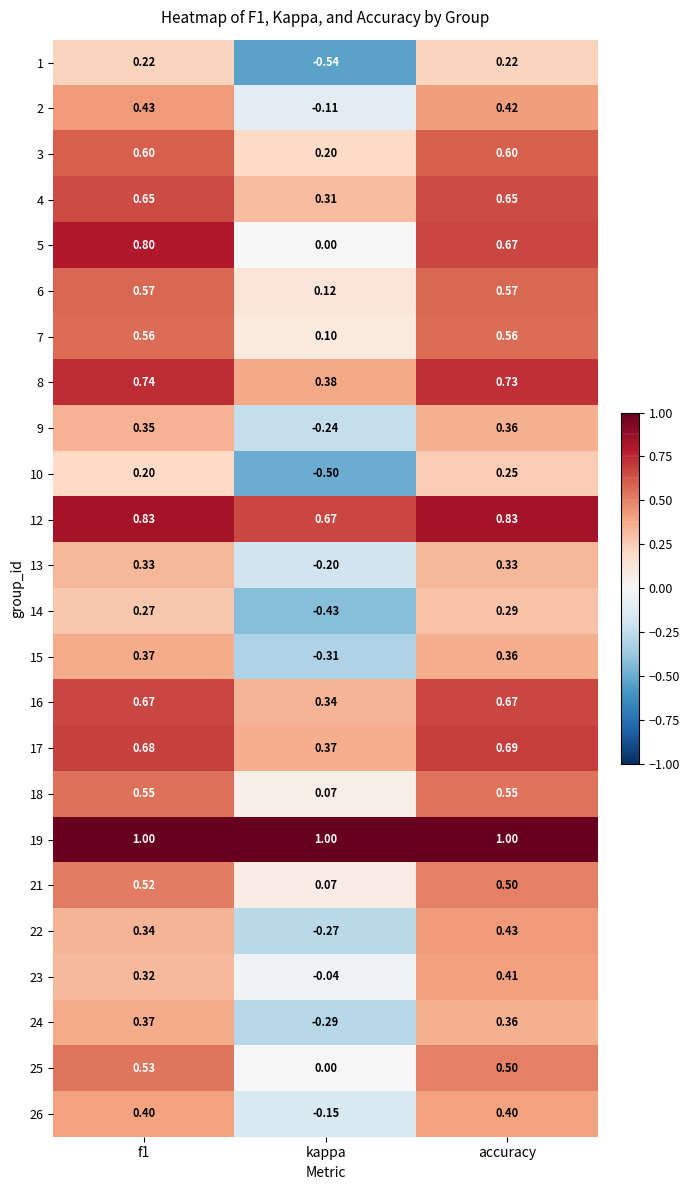

What is the difference between the highest and lowest values at f1?

0.8